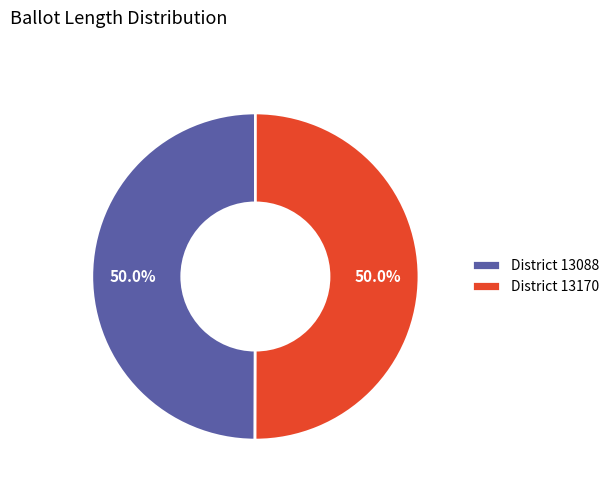

Approximately how many times larger is the value at District 13088 compared to District 13170?

1.0